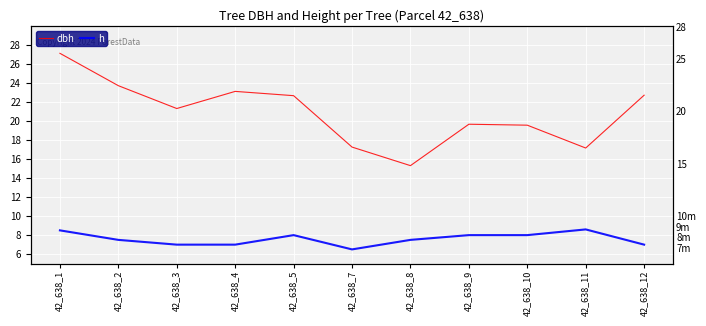

At which category is the sum across all series the highest?

42_638_1